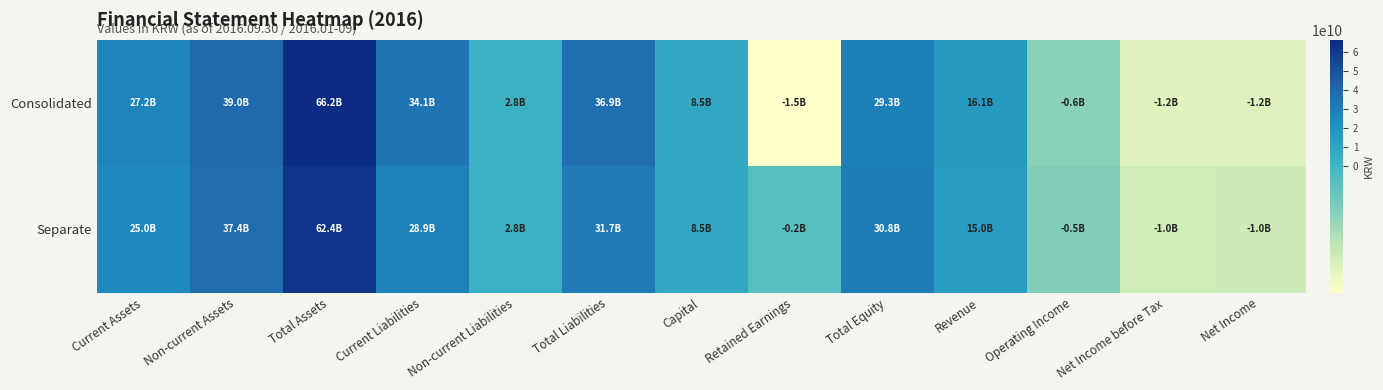

At how many categories does at least one series exceed 8540779117?

7